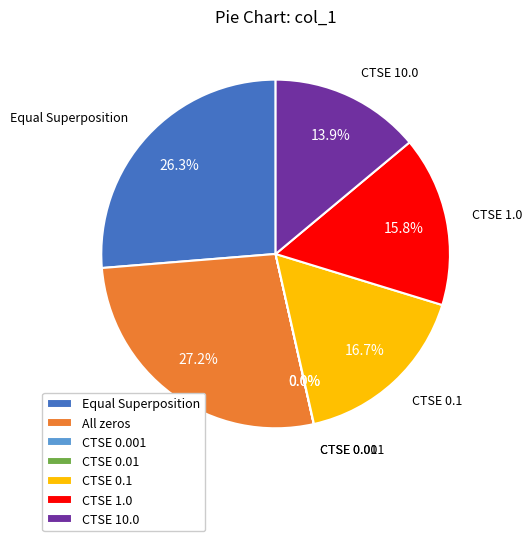

Which slice is the largest?

All zeros